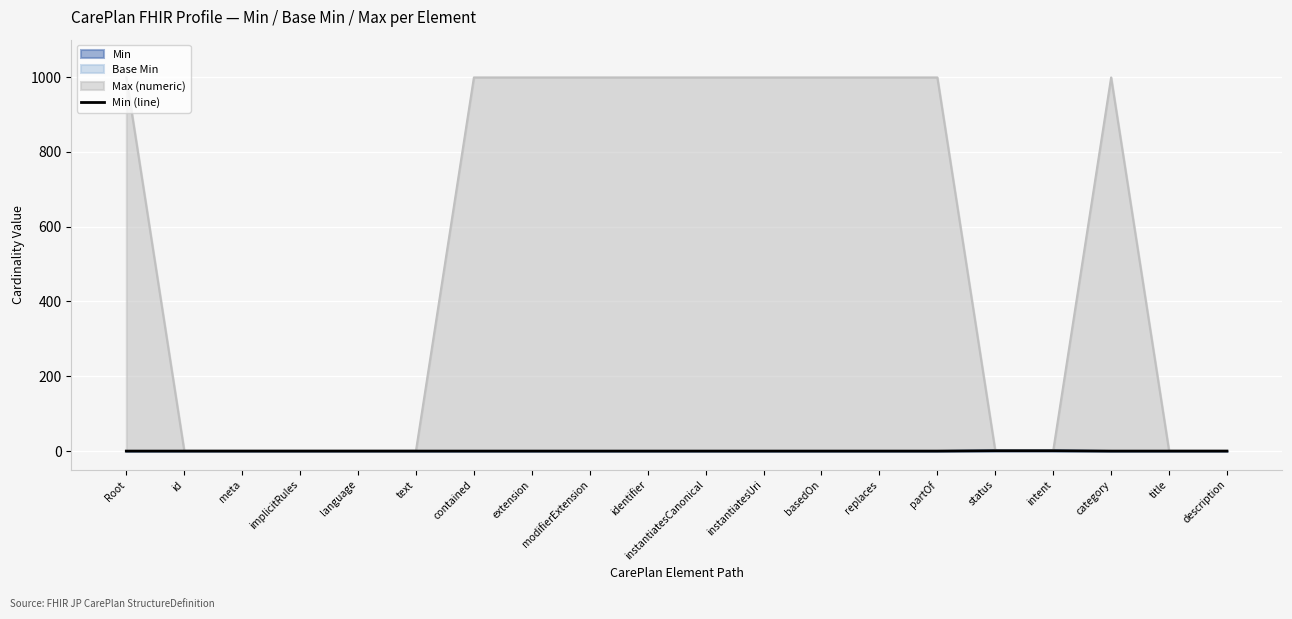

True or false: the data shows 1 at replaces.

False